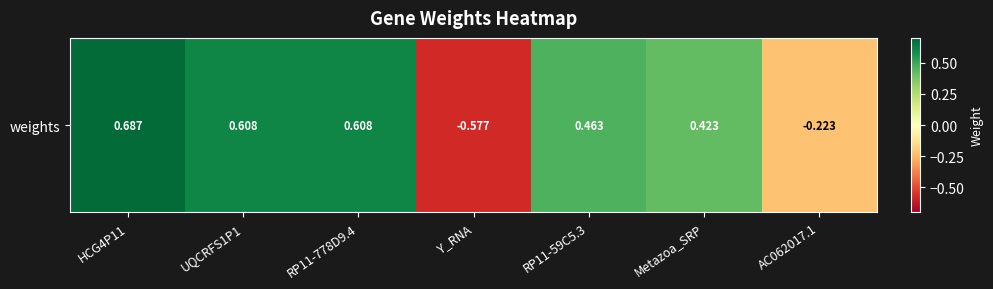

How many values are between 0 and 1?

5